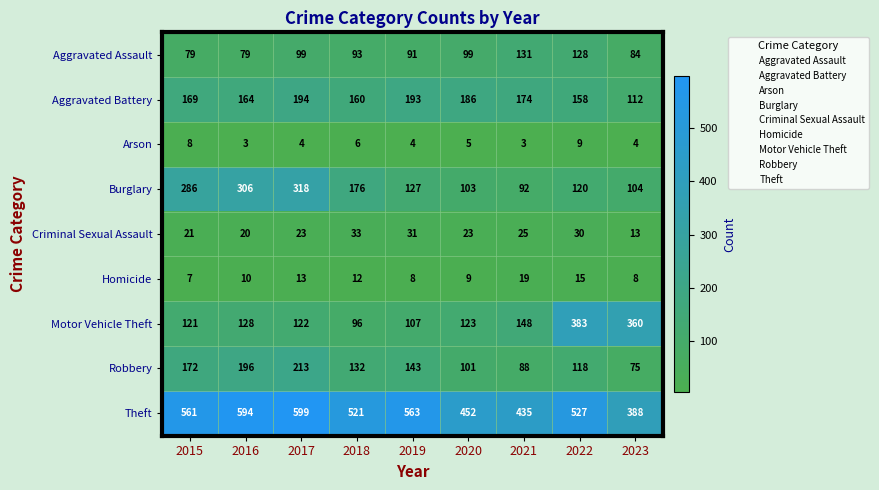

Is it true that Criminal Sexual Assault equals 13 at 2019?

False